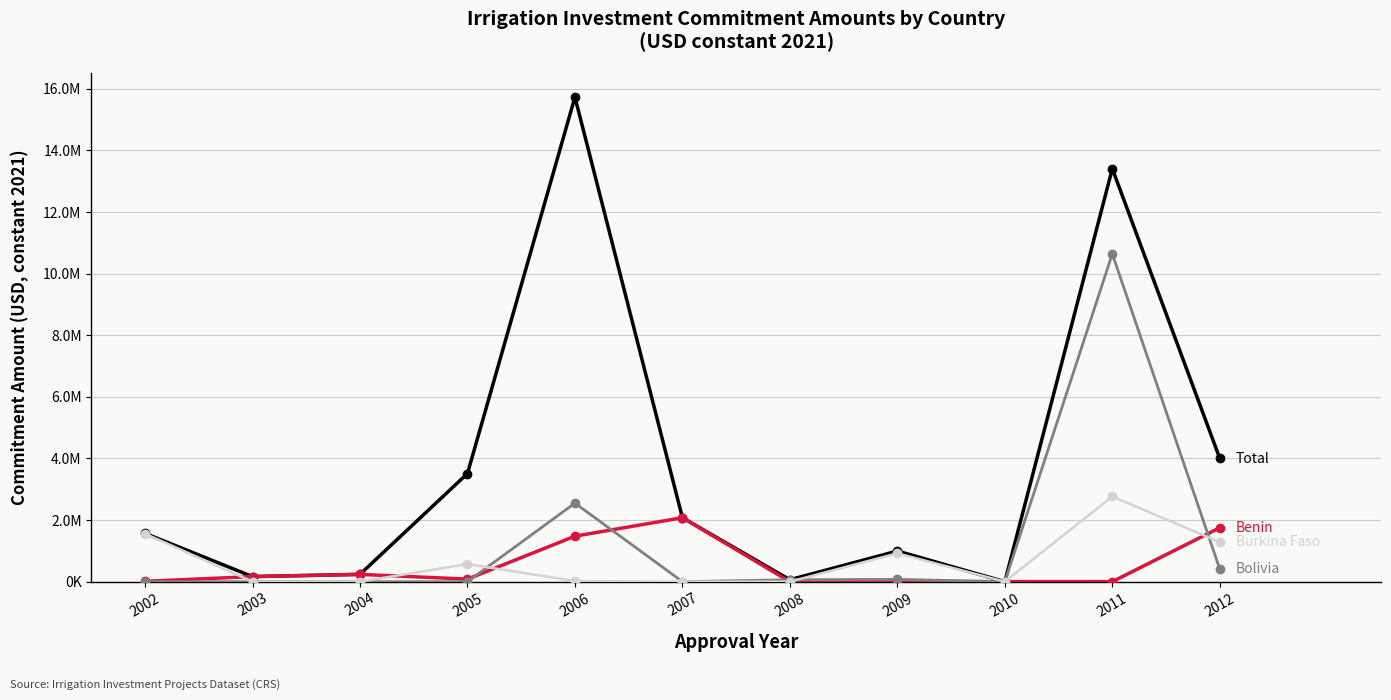

Does the chart have visible grid lines?

Yes